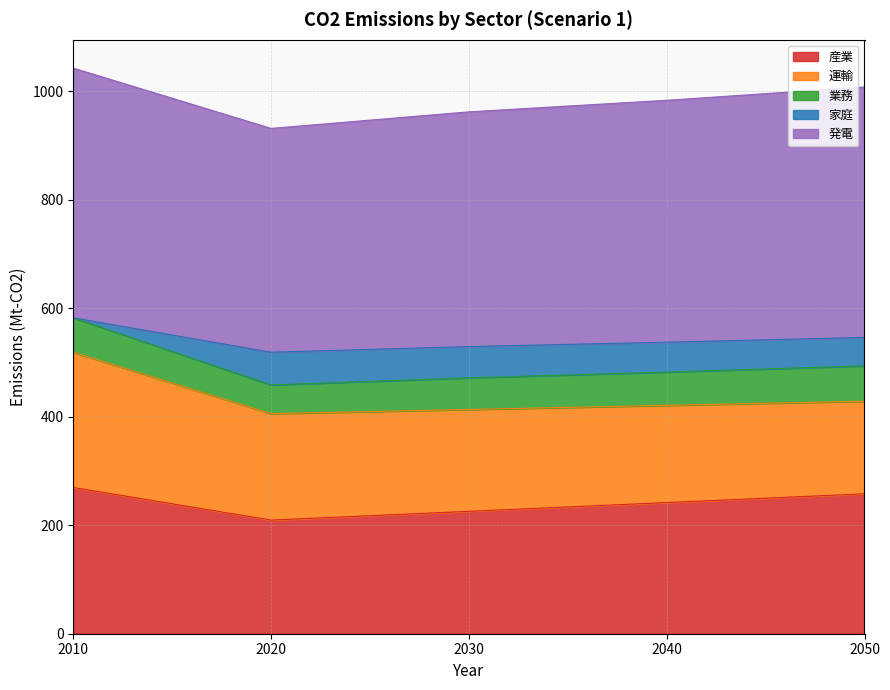

Reading left to right, what are all the values shown in this chart?

産業: 269.5	209.4	225.6	241.7	257.8
運輸: 249.0	196.2	187.7	179.2	170.7
業務: 63.6	52.9	58.4	61.3	65.1
家庭: 0.0	60.2	57.6	55.0	52.4
発電: 460.1	412.5	432.5	445.8	461.5